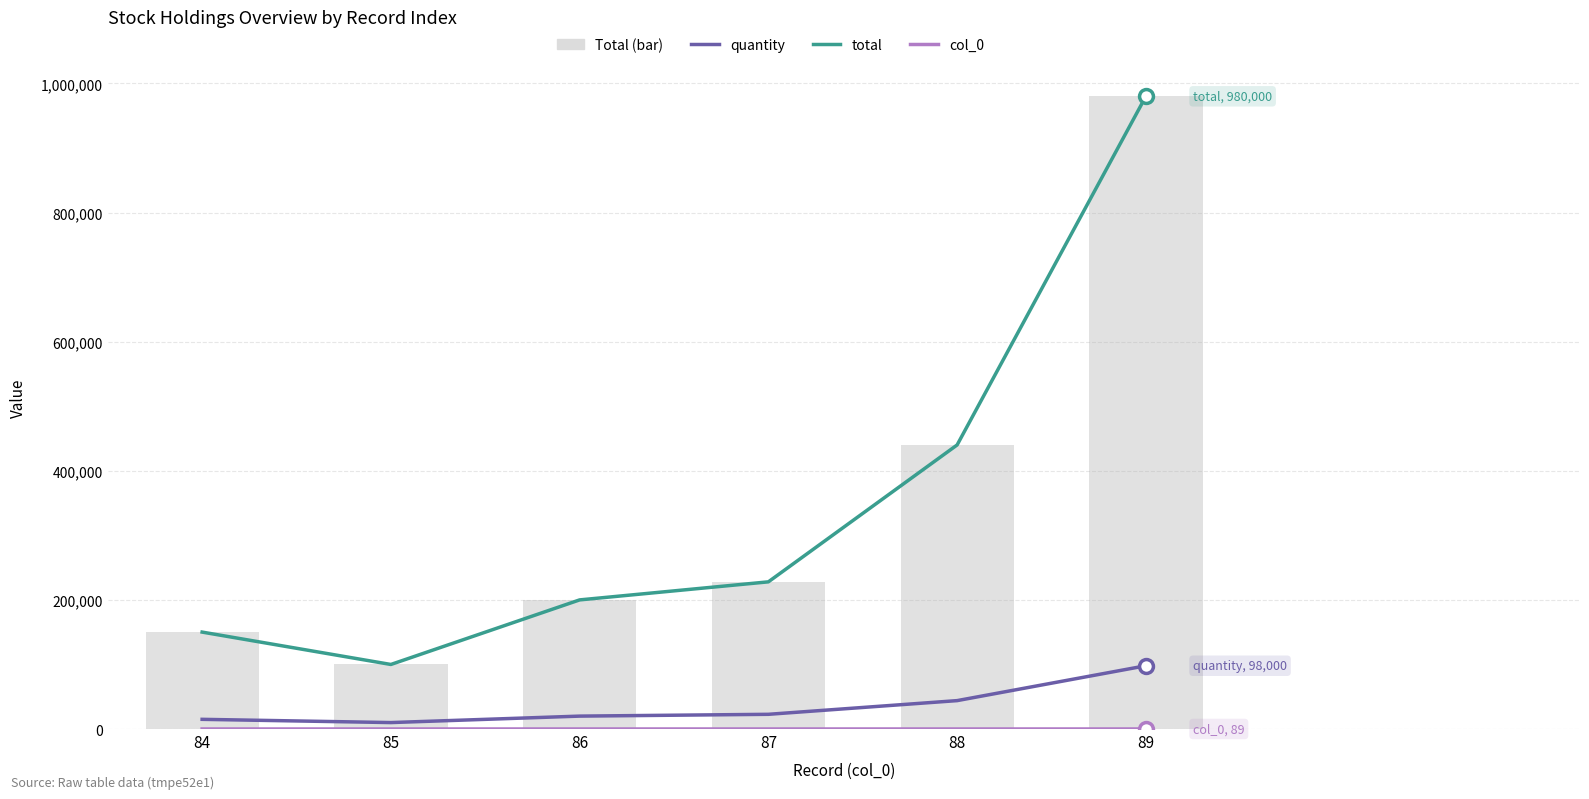

Which series changed the most between 86 and 88?

total